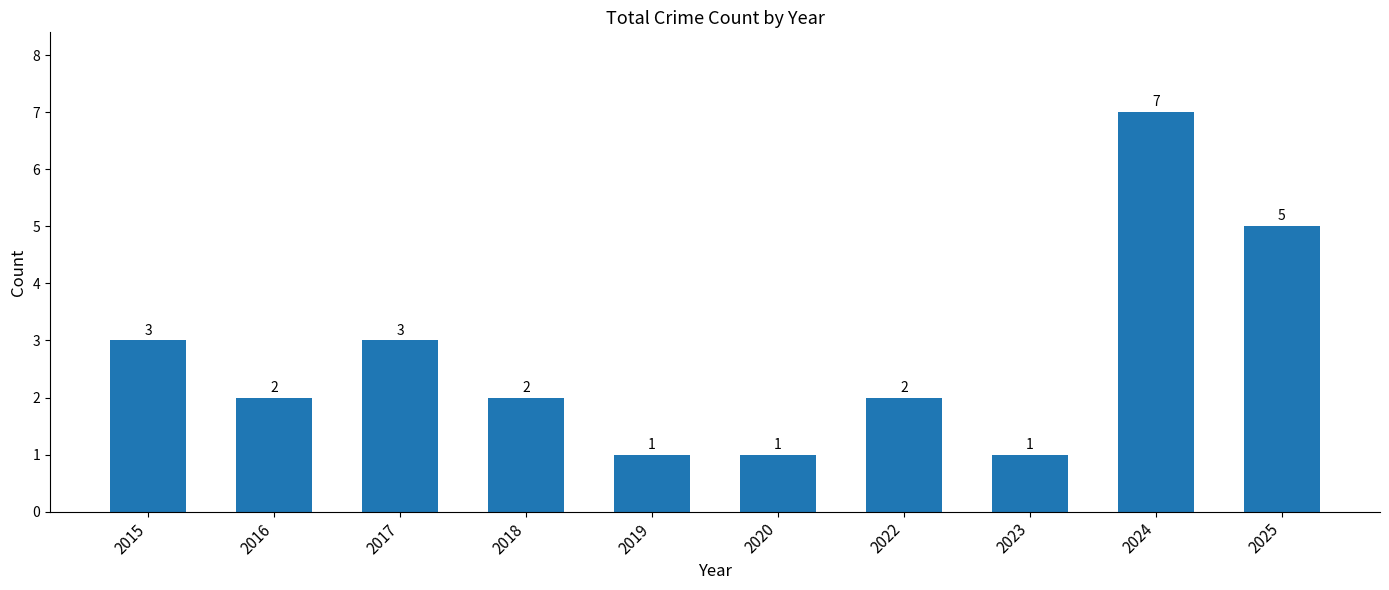

Which has a higher value, 2016 or 2017?

2017